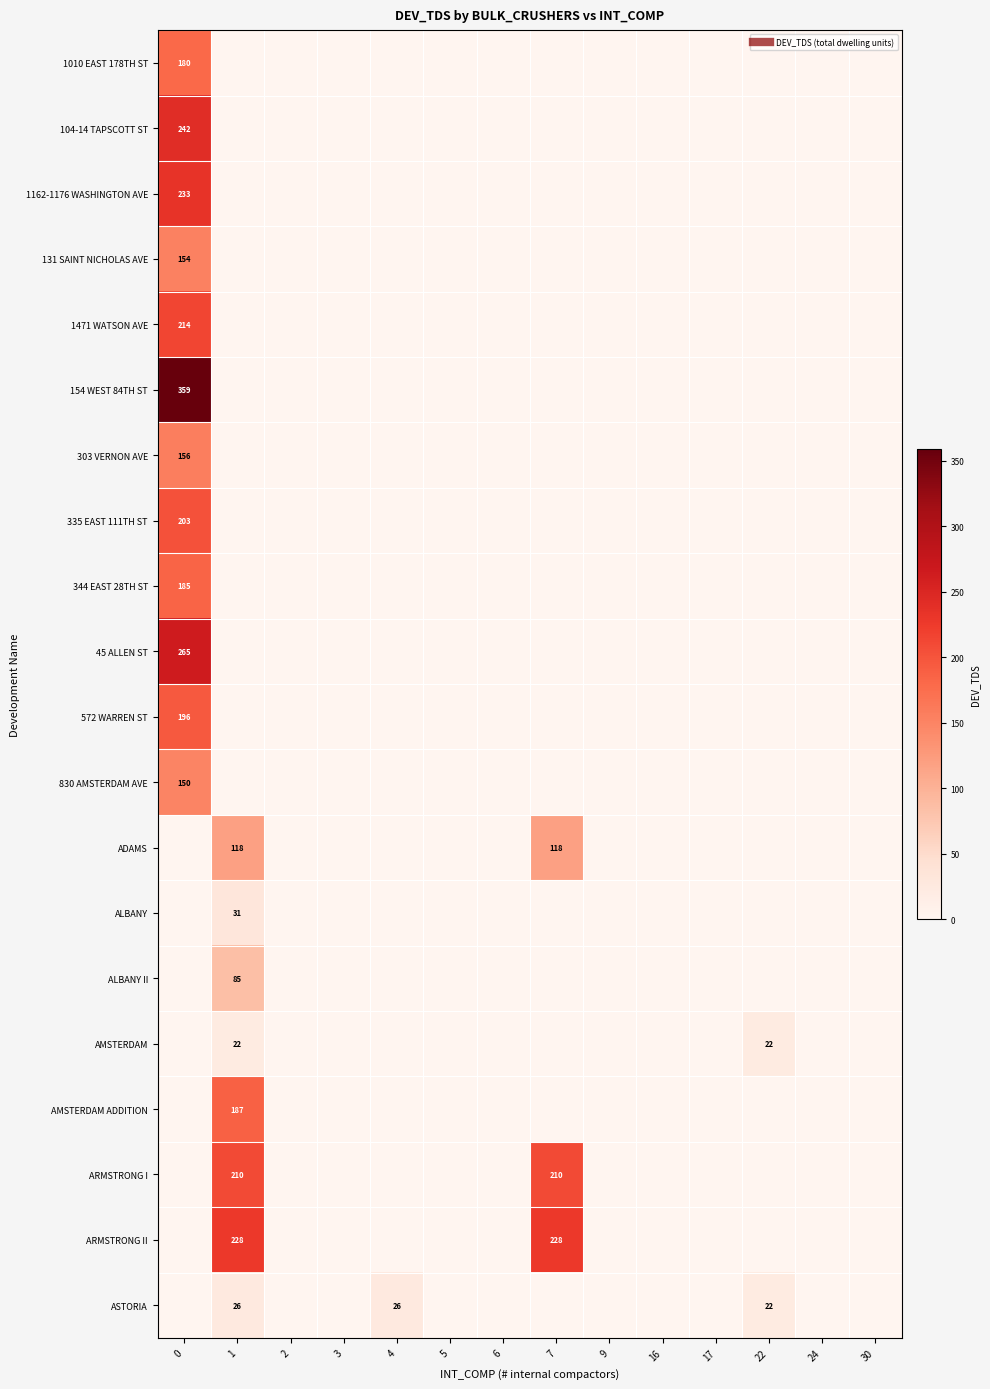

How many distinct data groups are displayed?

20